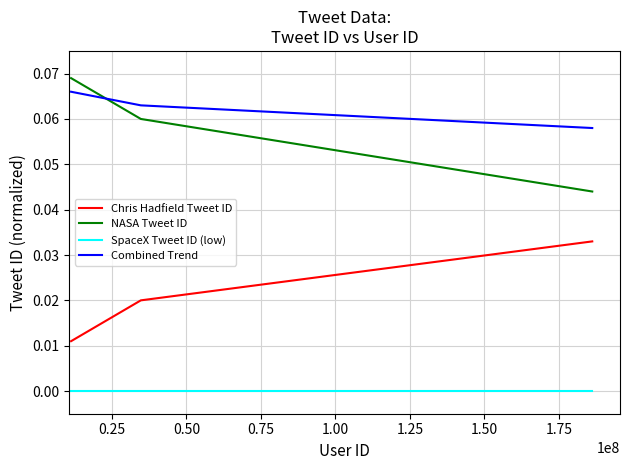

Which series has the largest total across all categories?

Combined Trend